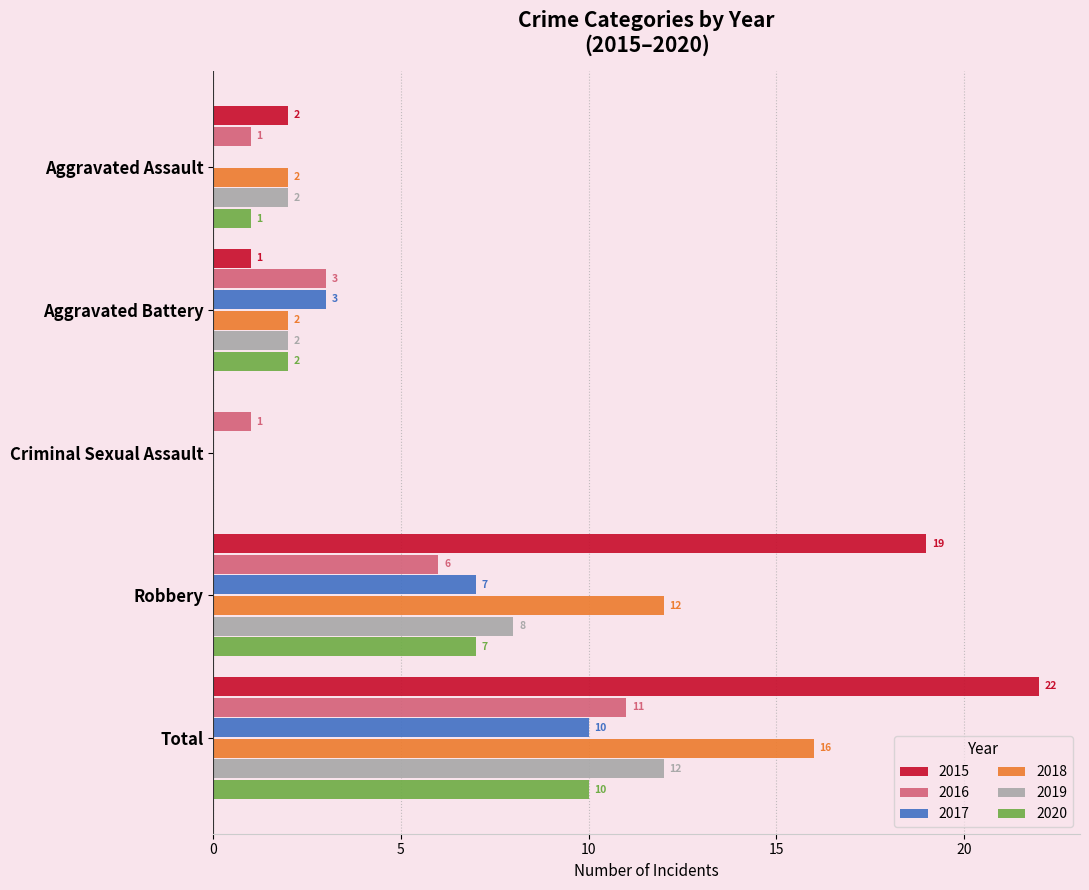

True or false: 2020 has a value of 10 at Total.

True